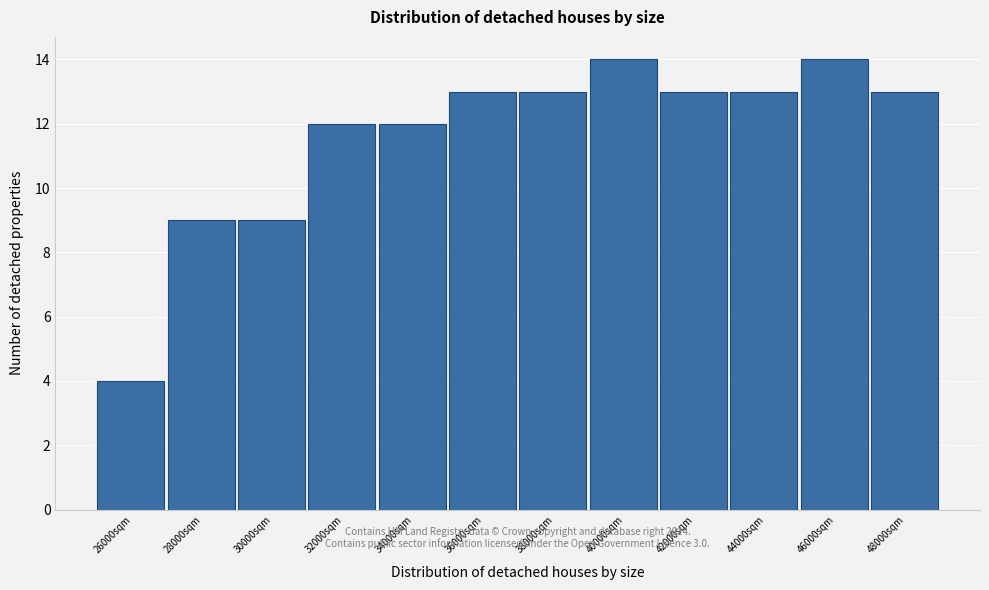

Reading left to right, list all the values displayed in this chart.

26000sqm=4	28000sqm=9	30000sqm=9	32000sqm=12	34000sqm=12	36000sqm=13	38000sqm=13	40000sqm=14	42000sqm=13	44000sqm=13	46000sqm=14	48000sqm=13